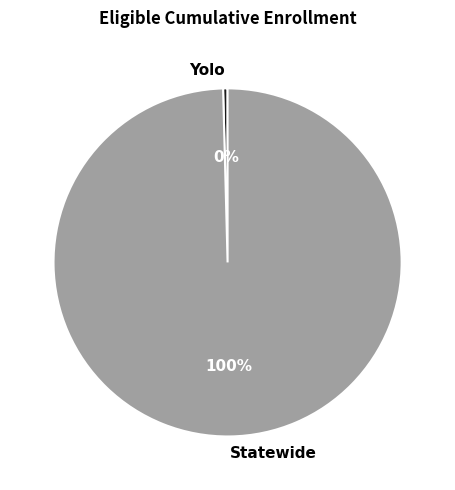

Do Yolo and Statewide together represent more than half of the pie?

Yes